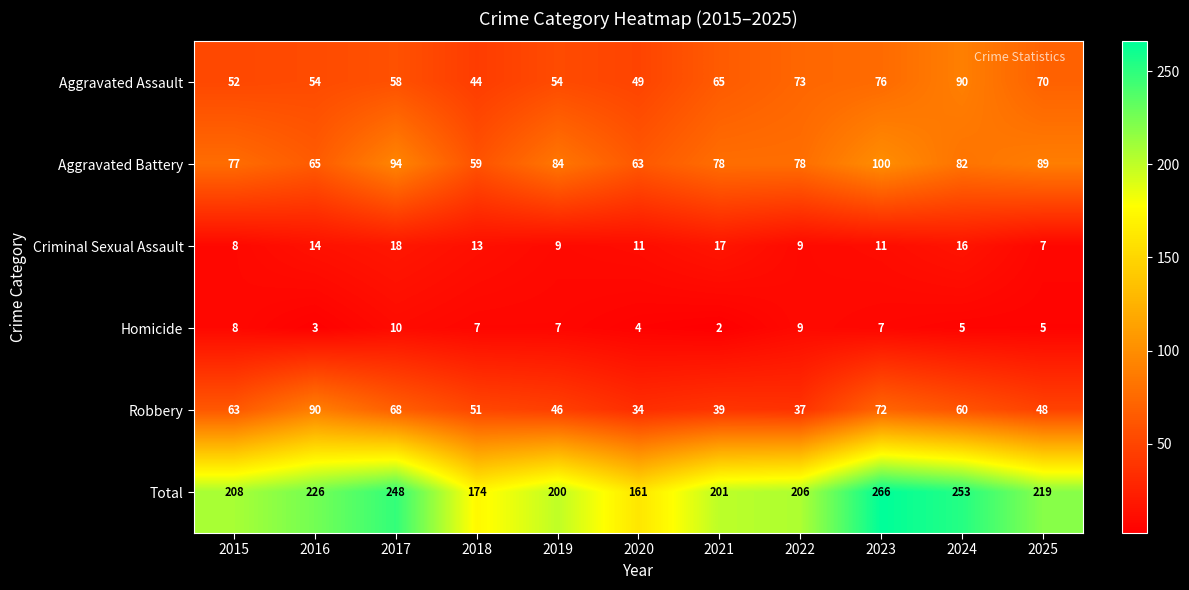

Which category has the lowest value across all series?

2021